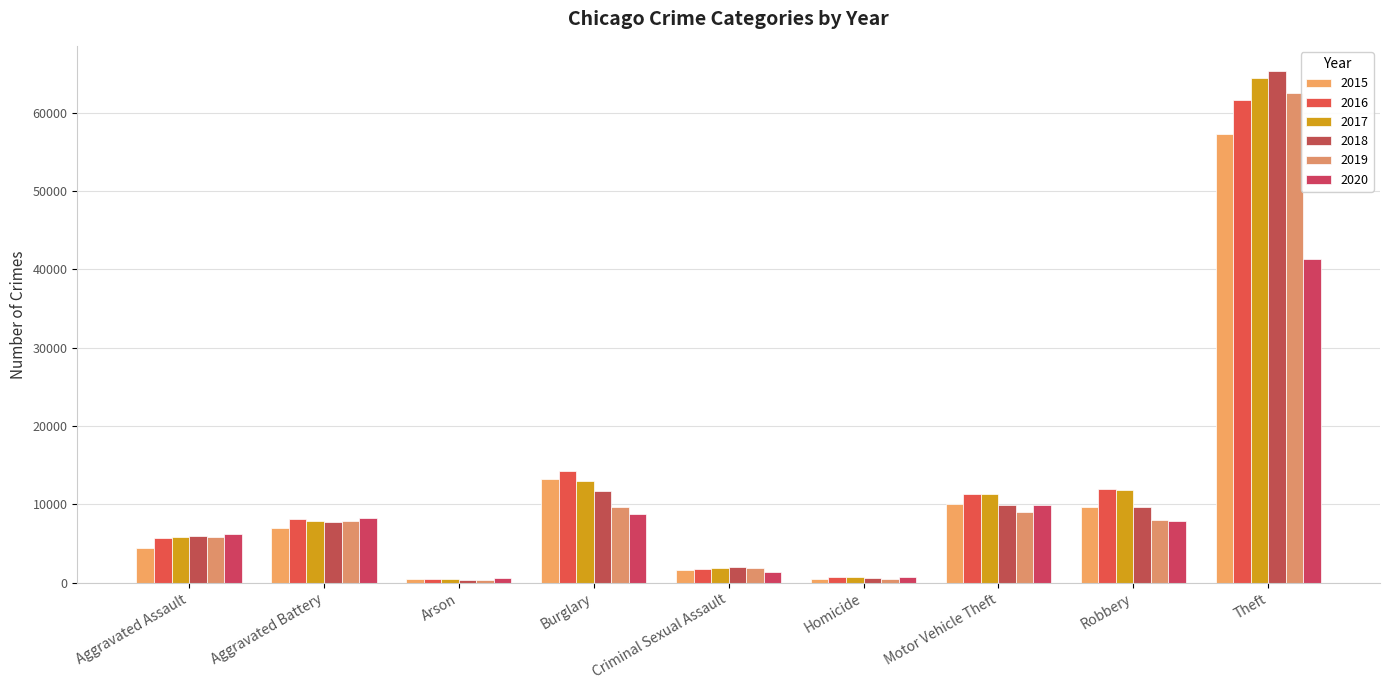

Is it true that 2015 equals 2144 at Aggravated Battery?

False